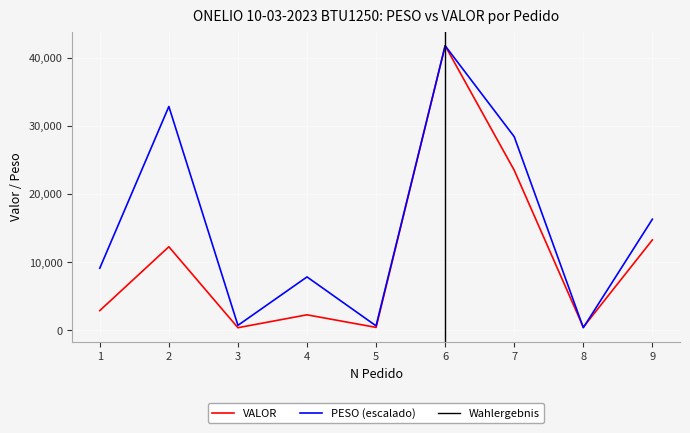

Which series changed the most between 1 and 3?

PESO